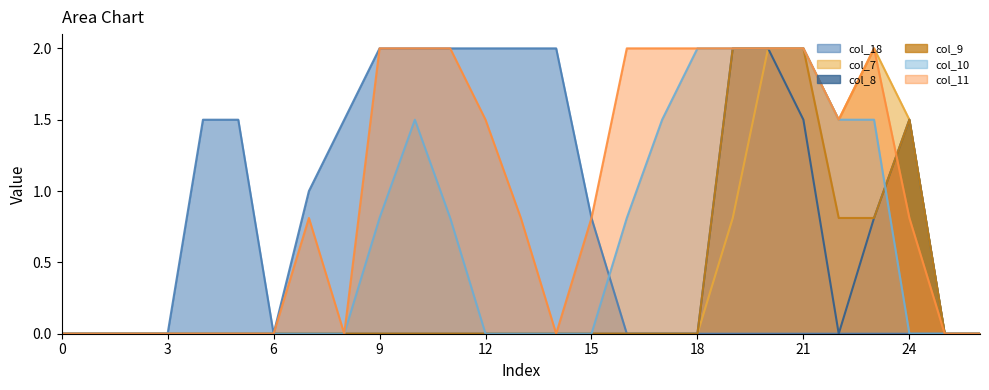

Is it true that col_11 equals 1.4 at 2?

False